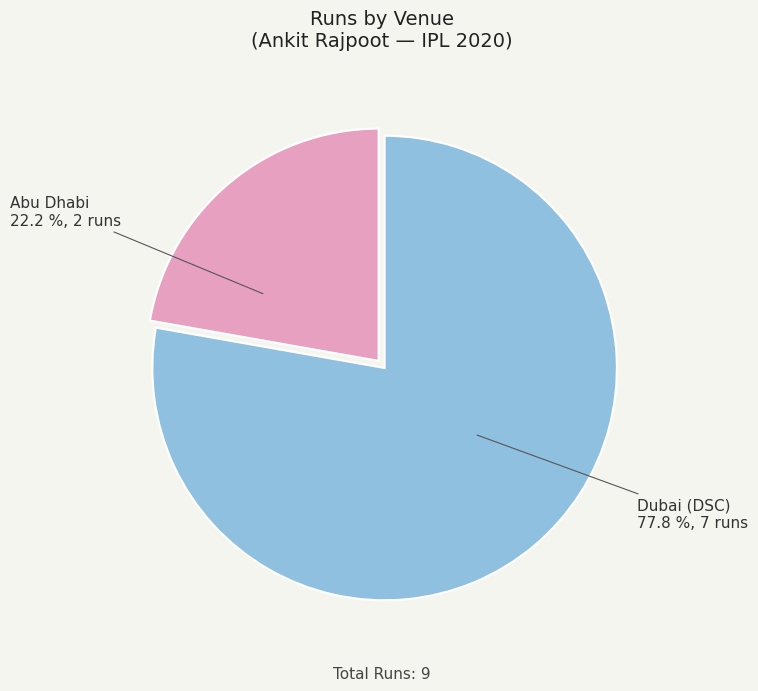

Approximately how many times larger is the value at Dubai (DSC) compared to Abu Dhabi?

3.5